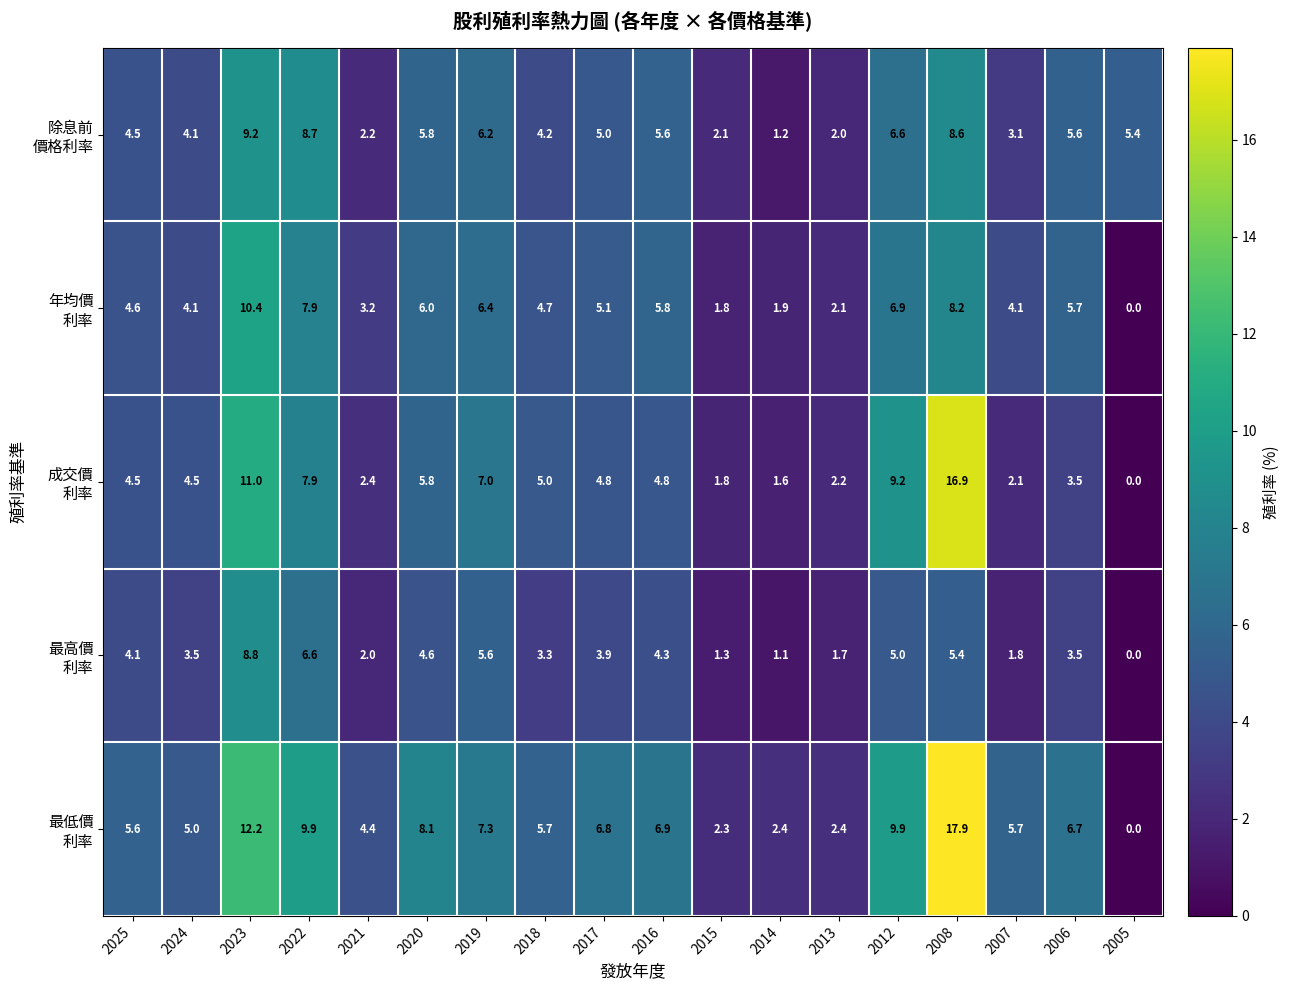

How many categories are shown in the chart?

18